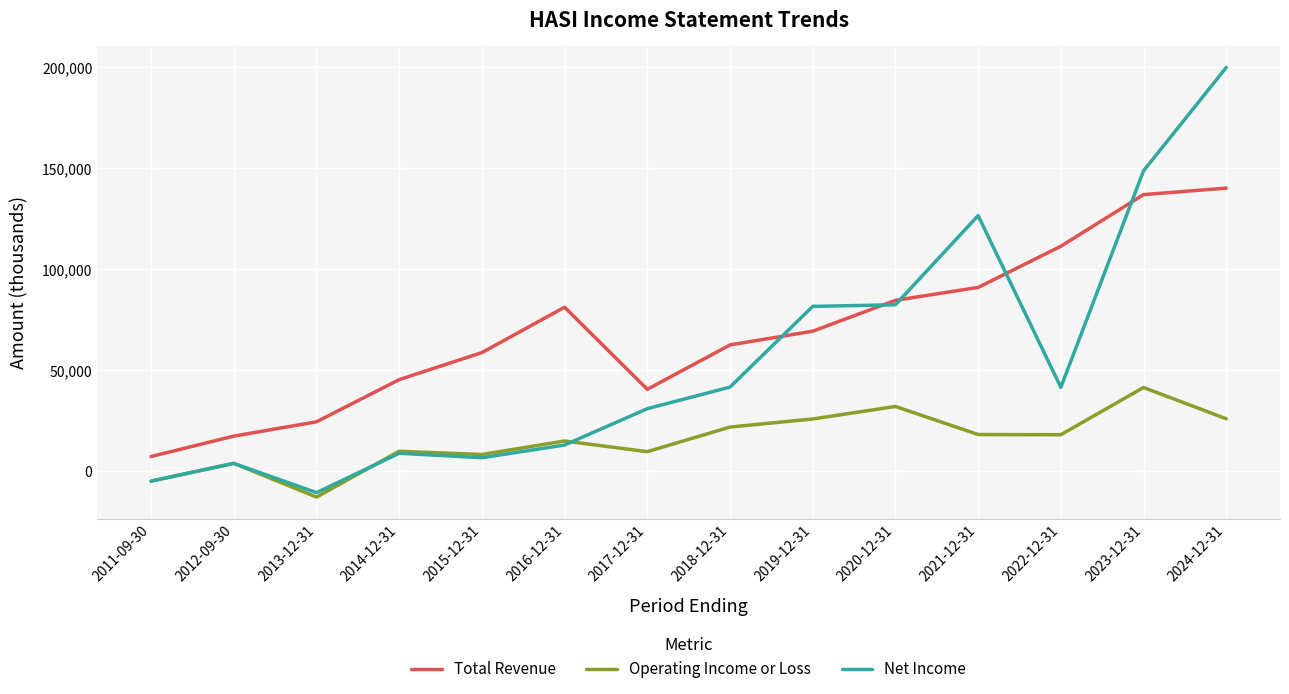

True or false: Total Revenue and Operating Income or Loss intersect in this chart.

False